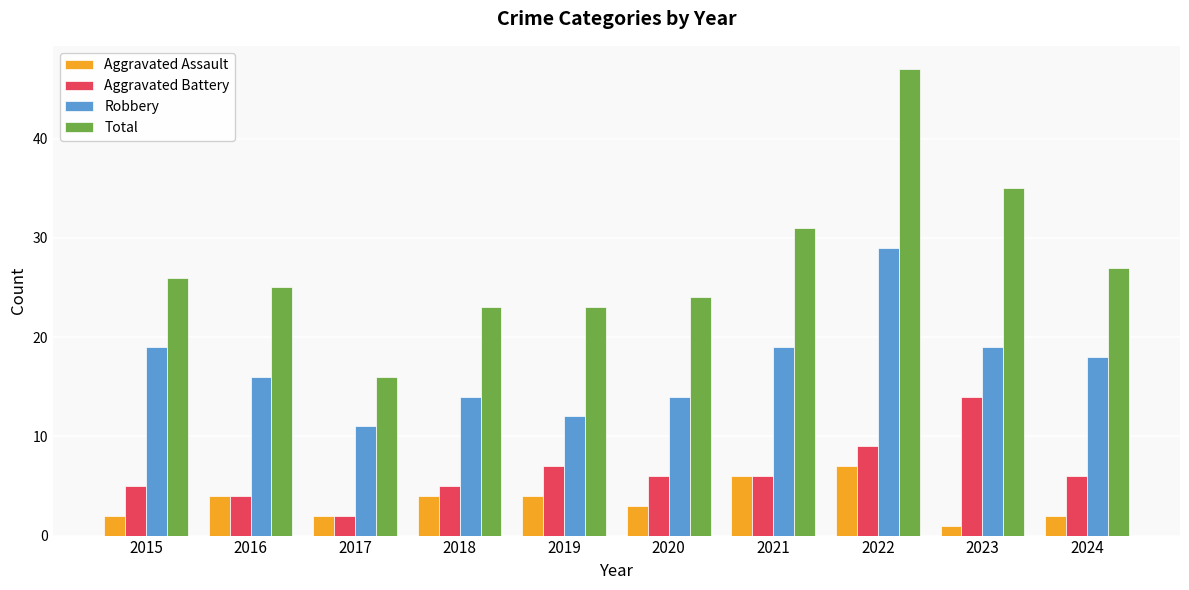

Reading left to right, extract all data points from this chart.

Aggravated Assault: 2	4	2	4	4	3	6	7	1	2
Aggravated Battery: 5	4	2	5	7	6	6	9	14	6
Robbery: 19	16	11	14	12	14	19	29	19	18
Total: 26	25	16	23	23	24	31	47	35	27